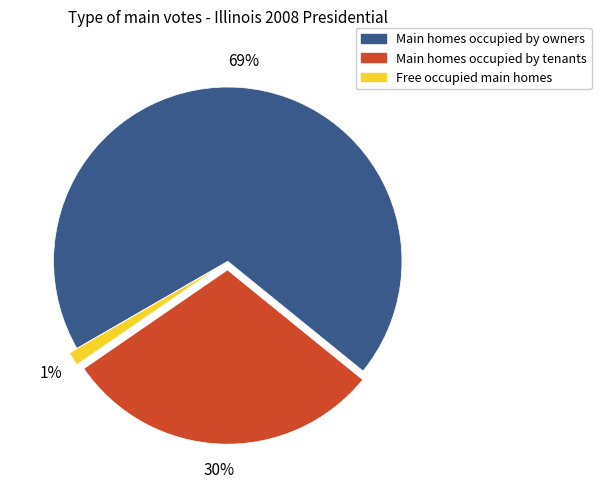

Is there a majority slice in this chart?

Yes